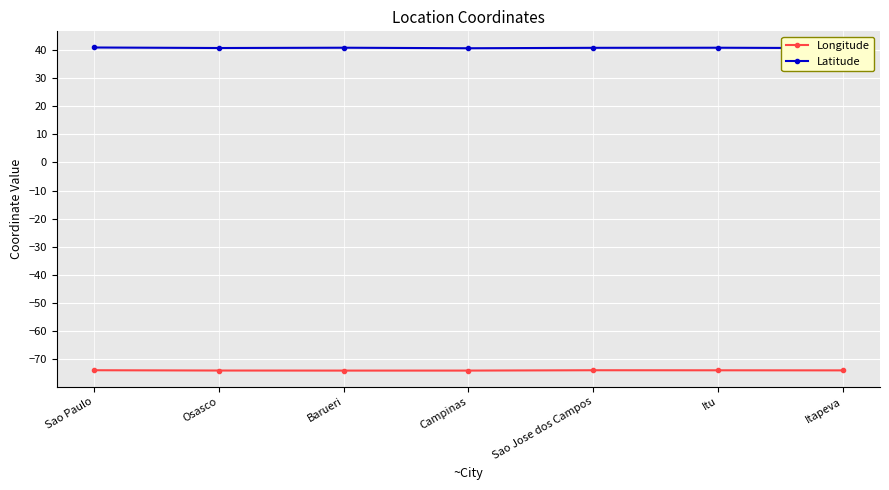

True or false: Longitude has a value of -96.4 at Itu.

False